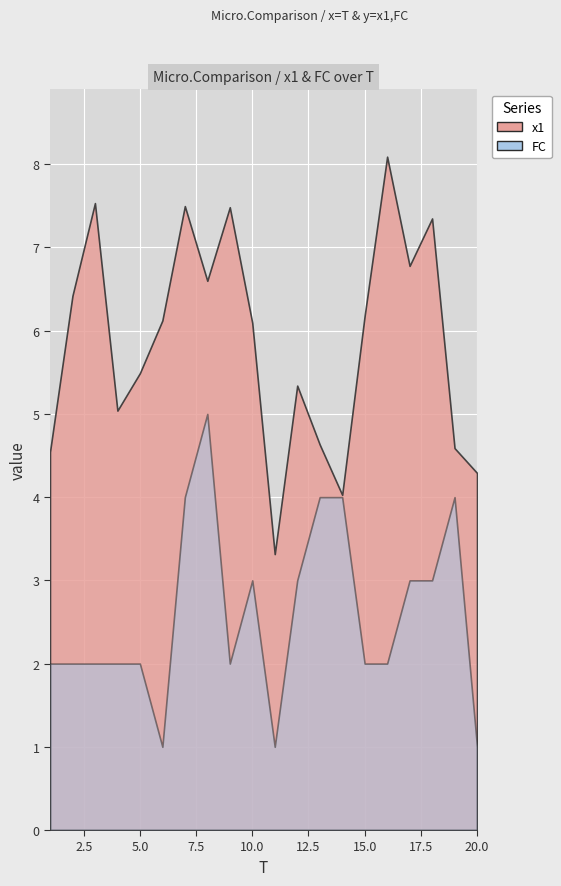

True or false: x1 has a value of 7.5 at 7.

True